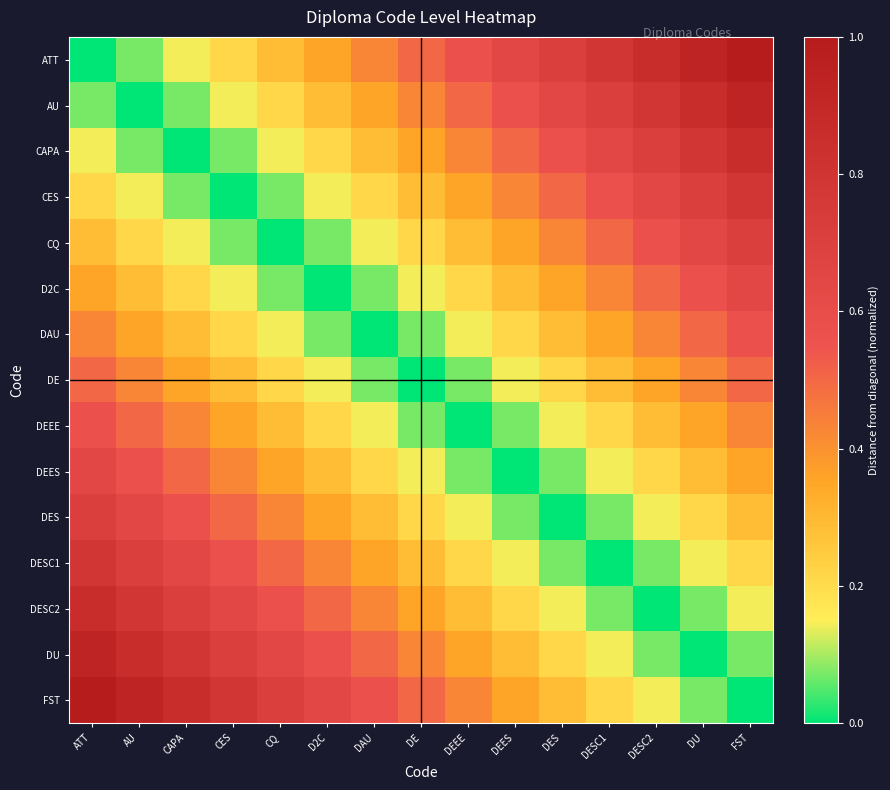

What is the total value across all series at DES?

4.6